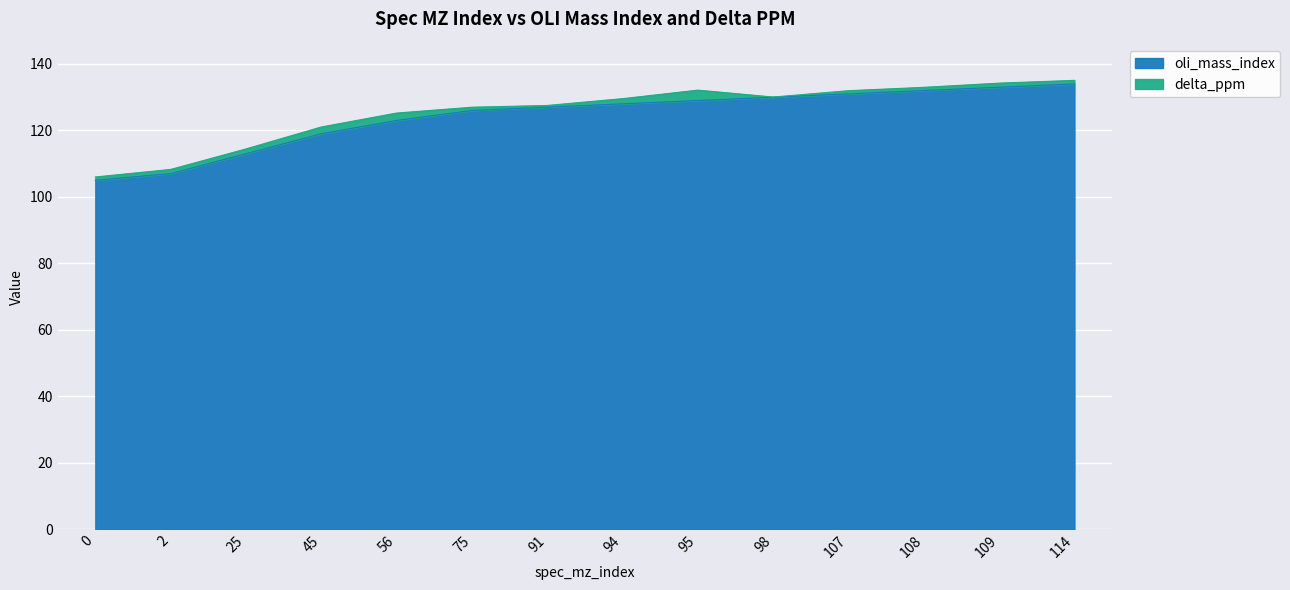

What is the difference between the maximum and minimum values?

29